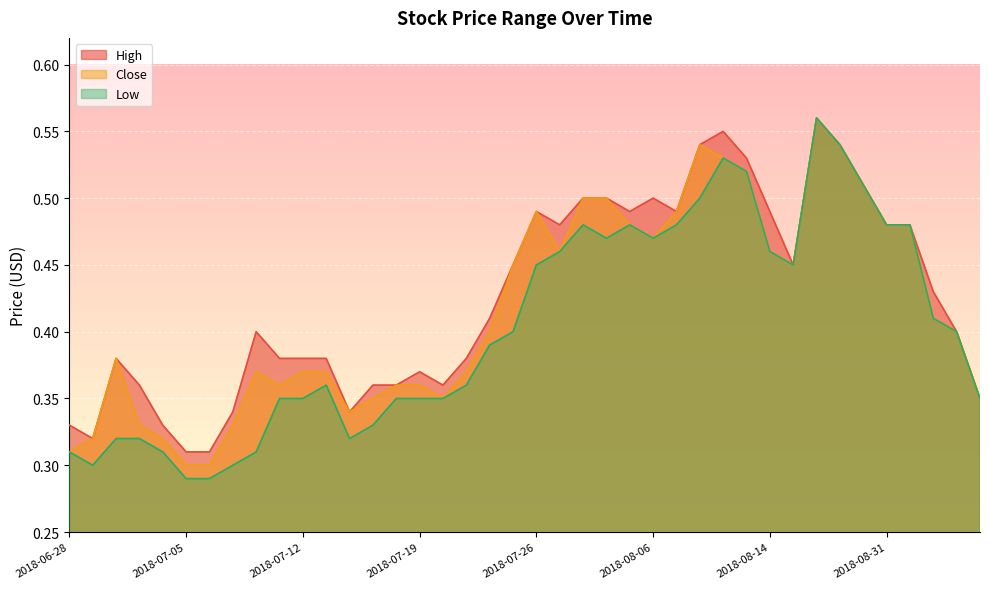

Reading right to left, what are all the values shown in this chart?

High: 0.3	0.4	0.4	0.5	0.5	0.5	0.5	0.6	0.5	0.5	0.5	0.6	0.5	0.5	0.5	0.5	0.5	0.5	0.5	0.5	0.5	0.4	0.4	0.4	0.4	0.4	0.4	0.3	0.4	0.4	0.4	0.4	0.3	0.3	0.3	0.3	0.4	0.4	0.3	0.3
Close: 0.3	0.4	0.4	0.5	0.5	0.5	0.5	0.6	0.5	0.5	0.5	0.5	0.5	0.5	0.5	0.5	0.5	0.5	0.5	0.5	0.5	0.4	0.4	0.3	0.4	0.4	0.3	0.3	0.4	0.4	0.4	0.4	0.3	0.3	0.3	0.3	0.3	0.4	0.3	0.3
Low: 0.3	0.4	0.4	0.5	0.5	0.5	0.5	0.6	0.5	0.5	0.5	0.5	0.5	0.5	0.5	0.5	0.5	0.5	0.5	0.5	0.4	0.4	0.4	0.3	0.3	0.3	0.3	0.3	0.4	0.3	0.3	0.3	0.3	0.3	0.3	0.3	0.3	0.3	0.3	0.3